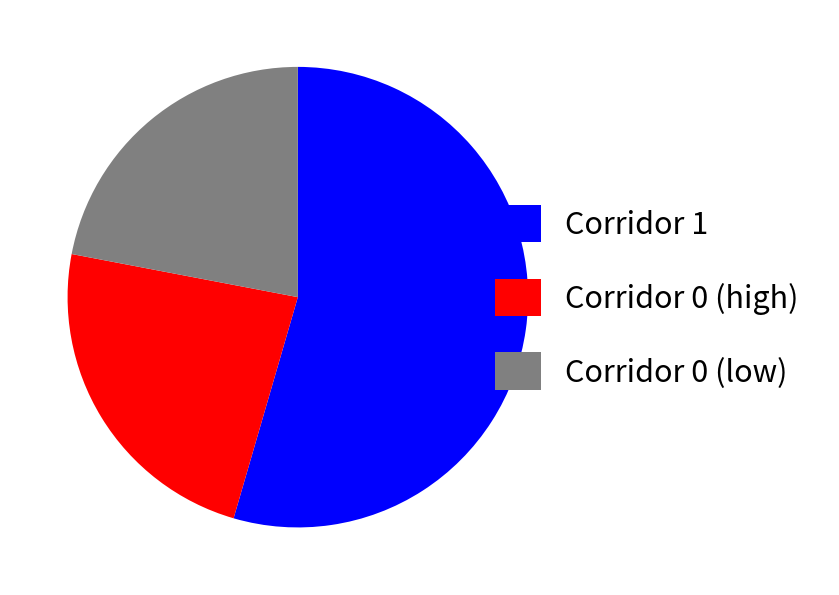

Rank the categories by value from lowest to highest.

Corridor 0 (low), Corridor 0 (high), Corridor 1